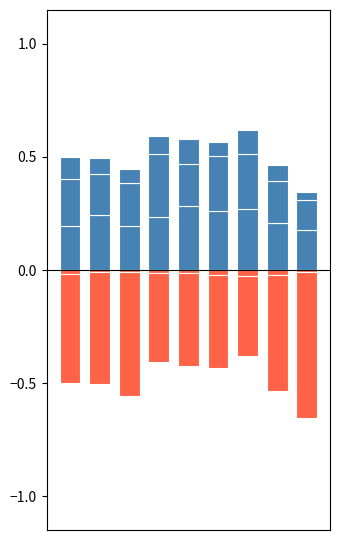

Is the value of Aggravated Battery at 6 greater than the value of Homicide at 4?

Yes